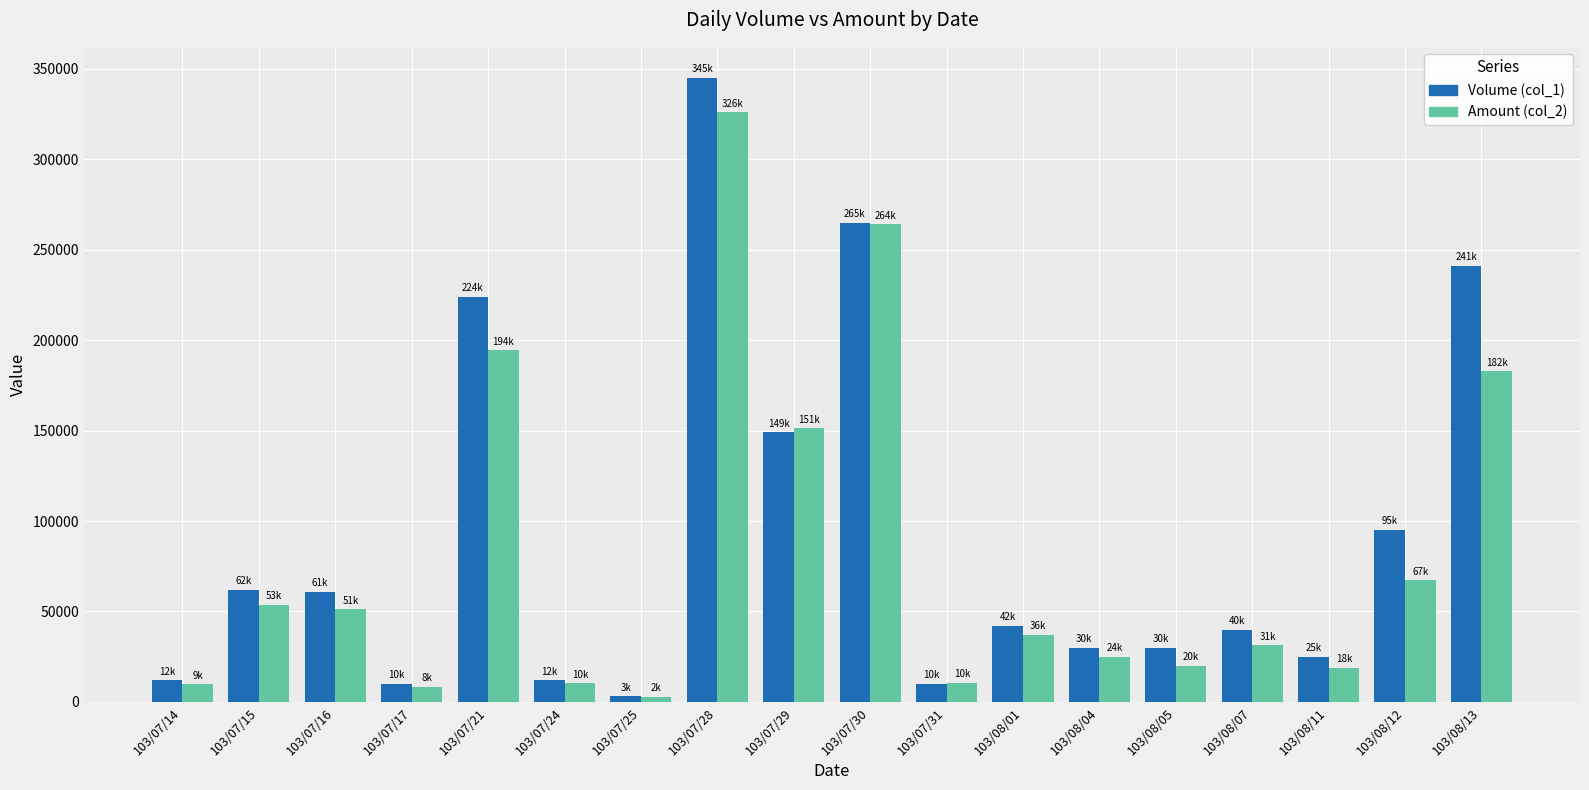

At which label does Amount (col_2) reach its peak?

103/07/28